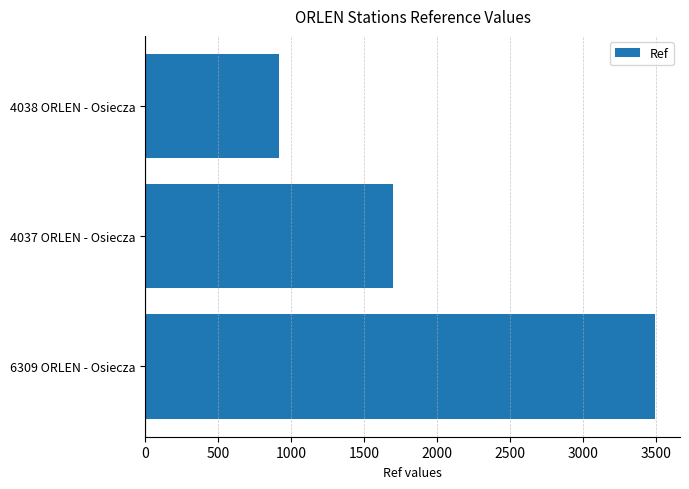

Where is the data nearest to the value 2199?

4037 ORLEN - Osiecza